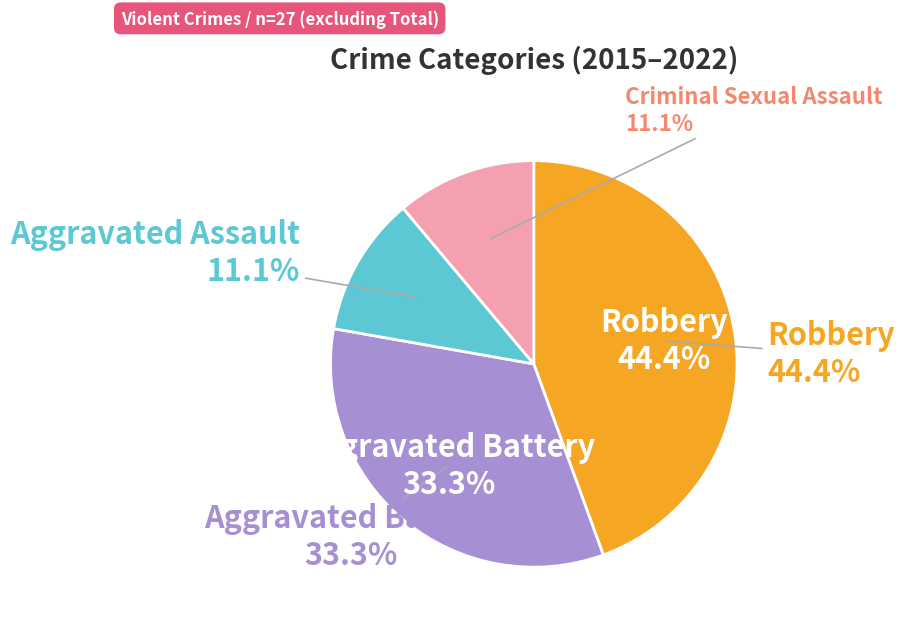

Is there a majority slice in this chart?

No